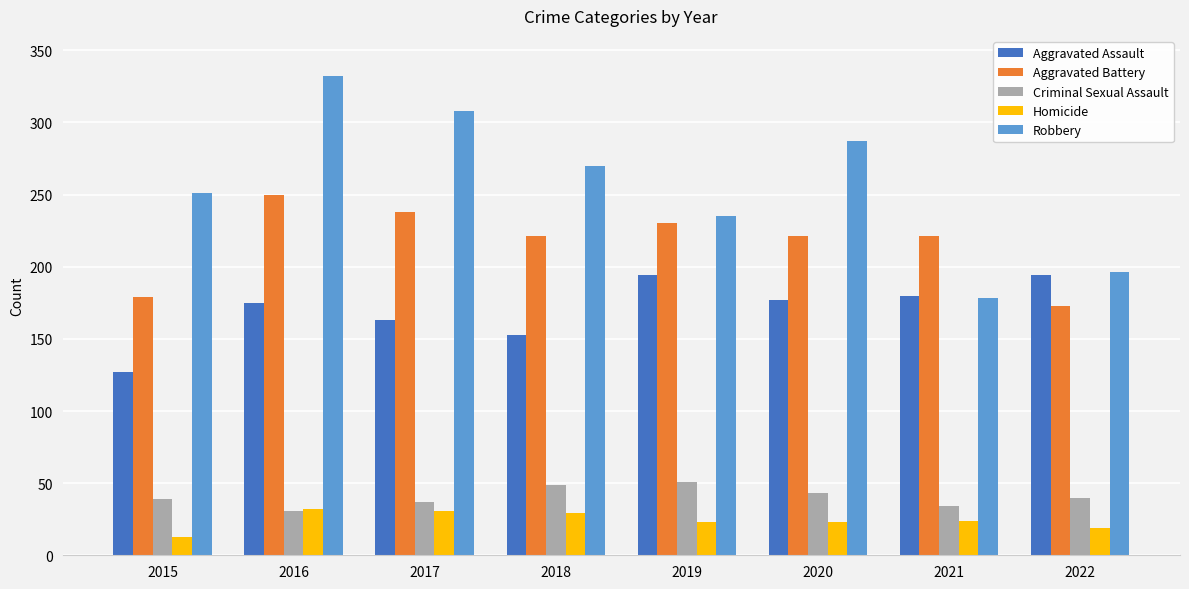

Which series has the largest total across all categories?

Robbery